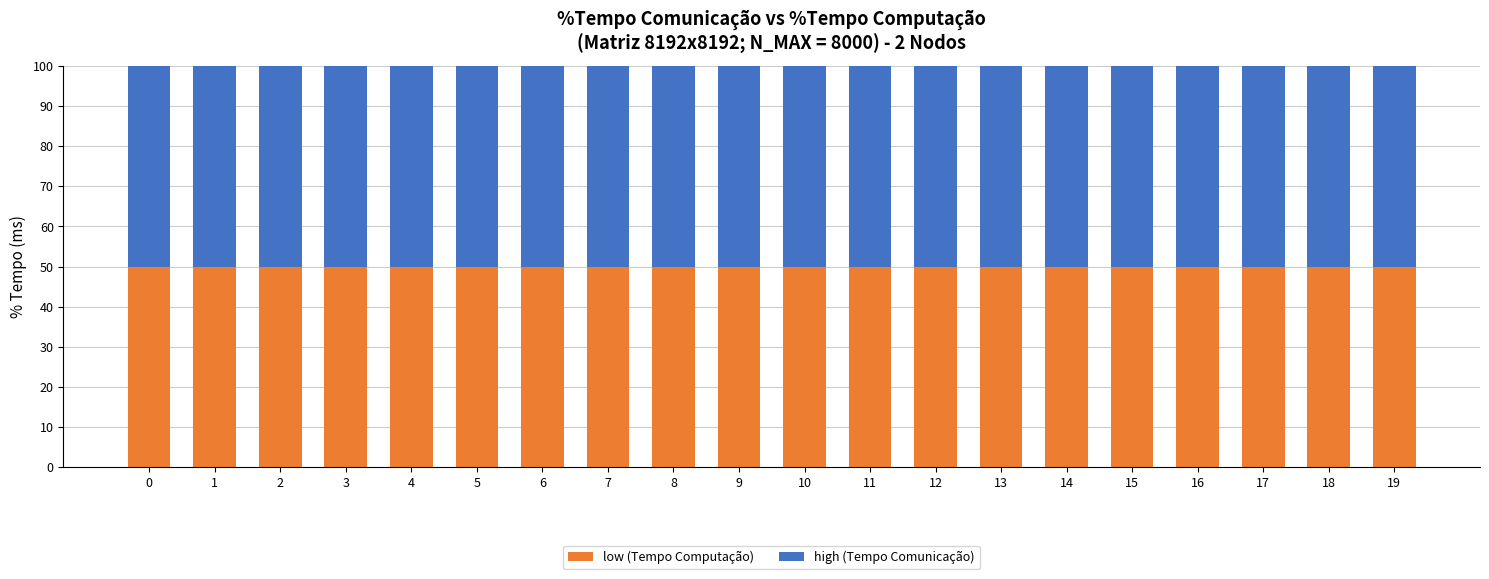

The value of low (Tempo Computação) at 13 is 50.0. True or false?

True